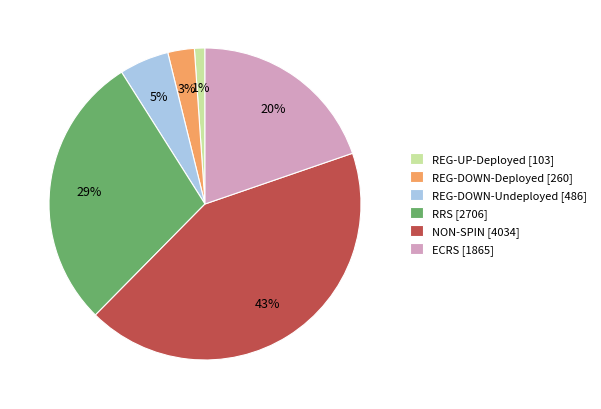

Combined, do REG-DOWN-Deployed [260] and RRS [2706] account for over 50%?

No